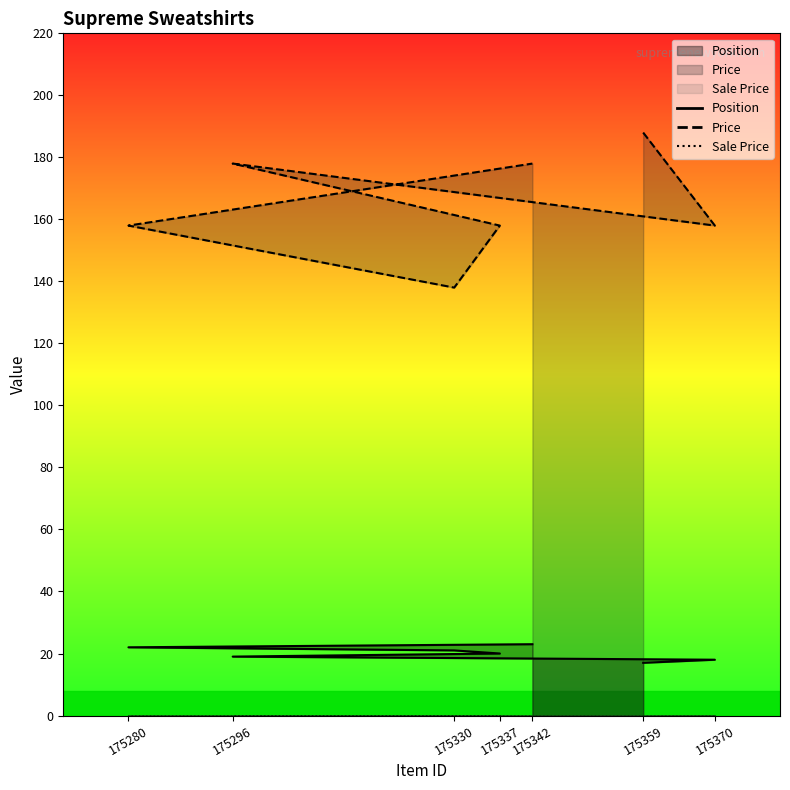

What is the minimum value shown in the chart?

0